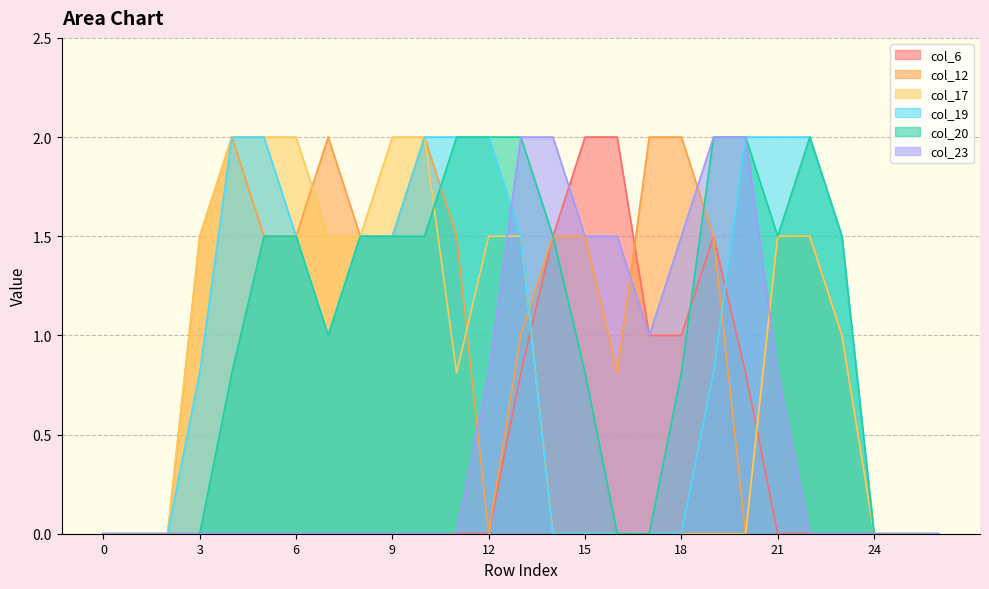

True or false: col_12 and col_19 intersect in this chart.

True